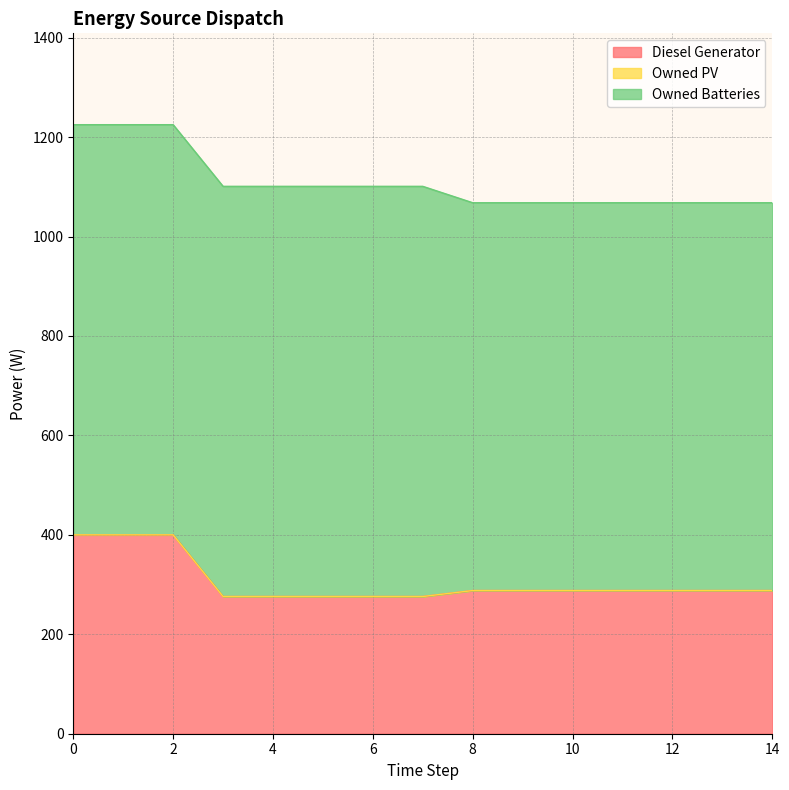

True or false: Diesel Generator and Owned PV cross at least once.

False